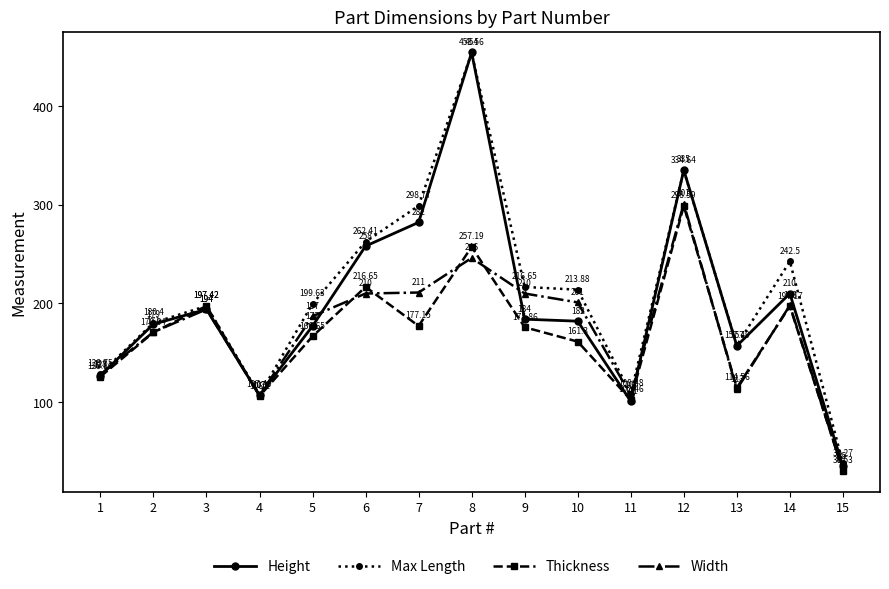

Where is Max Length nearest to the value 245?

14